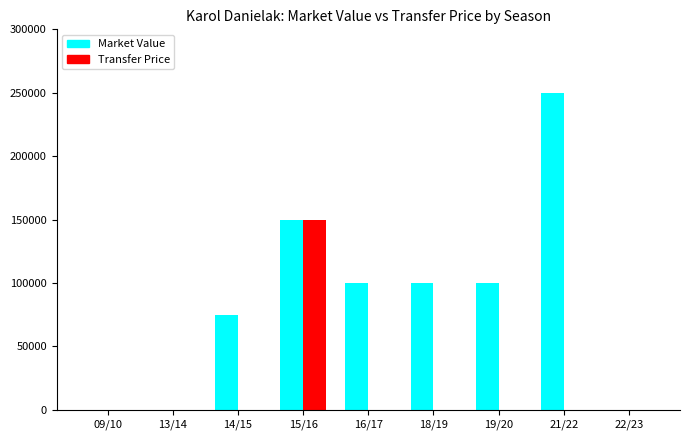

How many groups of bars are there?

9